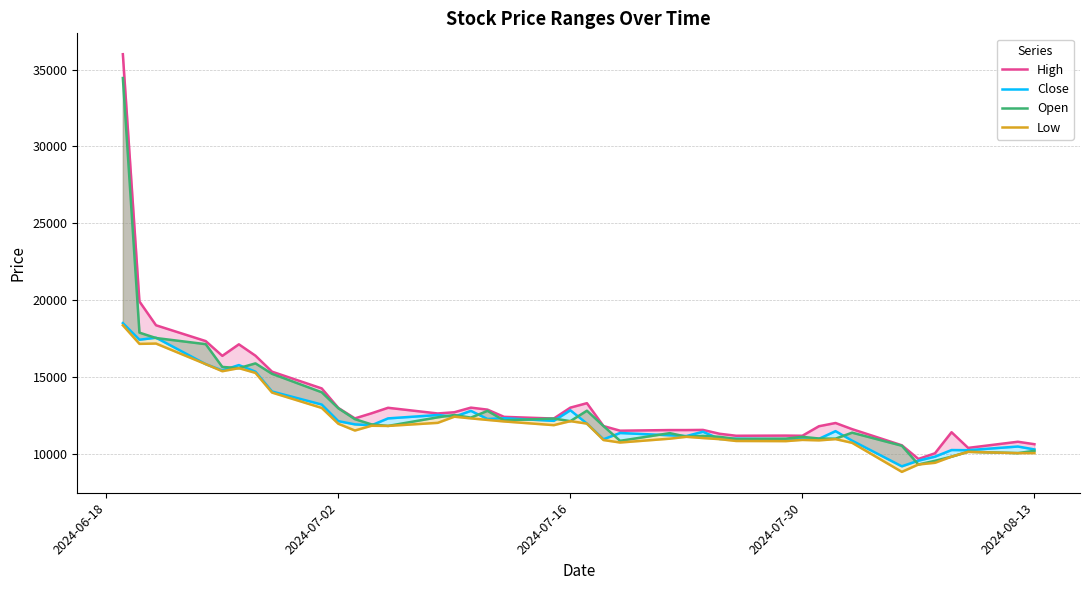

What is the smallest value displayed?

8820